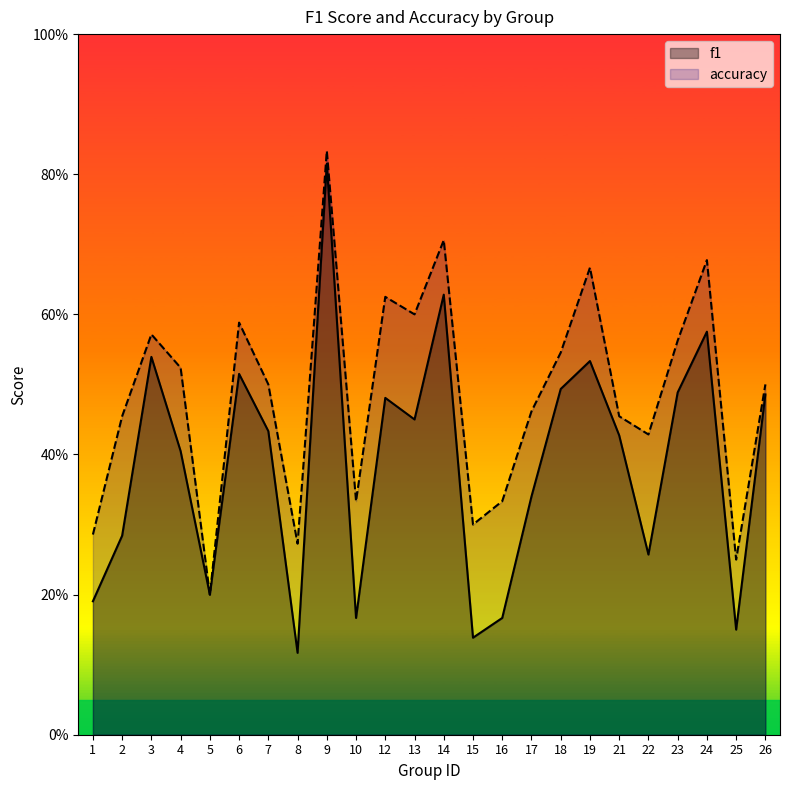

At which label is f1 closest to 0?

8